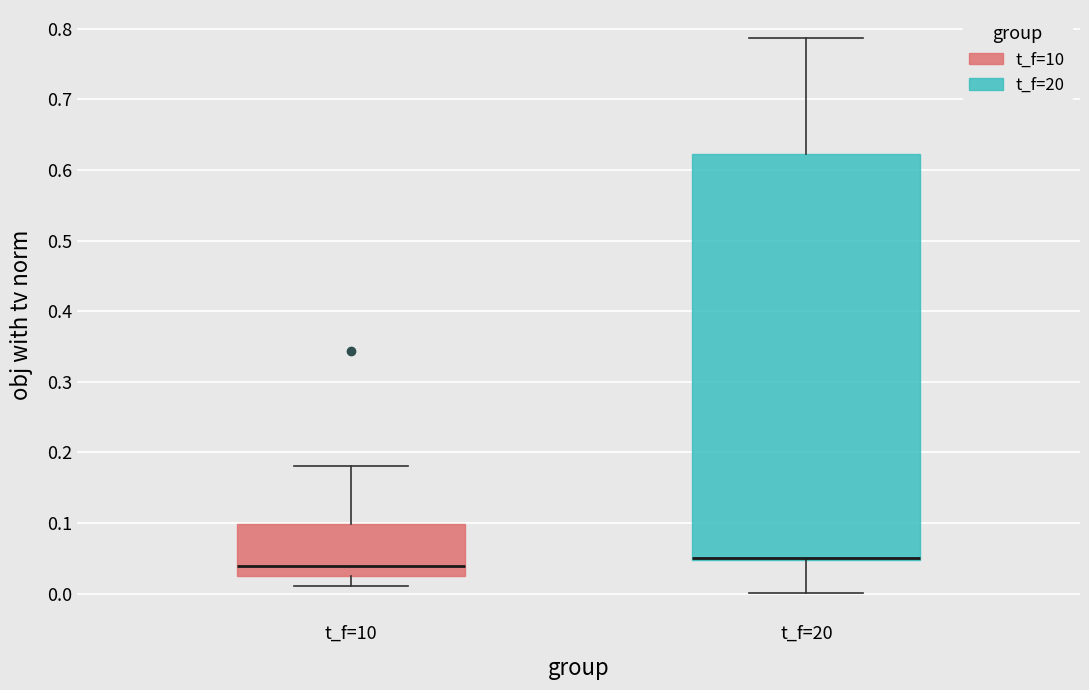

Reading left to right, transcribe this box plot: for each box, give where its median line is, the range the box spans, and where its two whiskers end, as read against the y-axis. The values are not printed on the chart, so give them approximately, as read against the axis.

t_f=10: median 0.04, box 0.03 to 0.10, whiskers 0.01 to 0.18
t_f=20: median 0.05 (drawn on the box's lower edge), box 0.05 to 0.62, whiskers 0.00 to 0.79